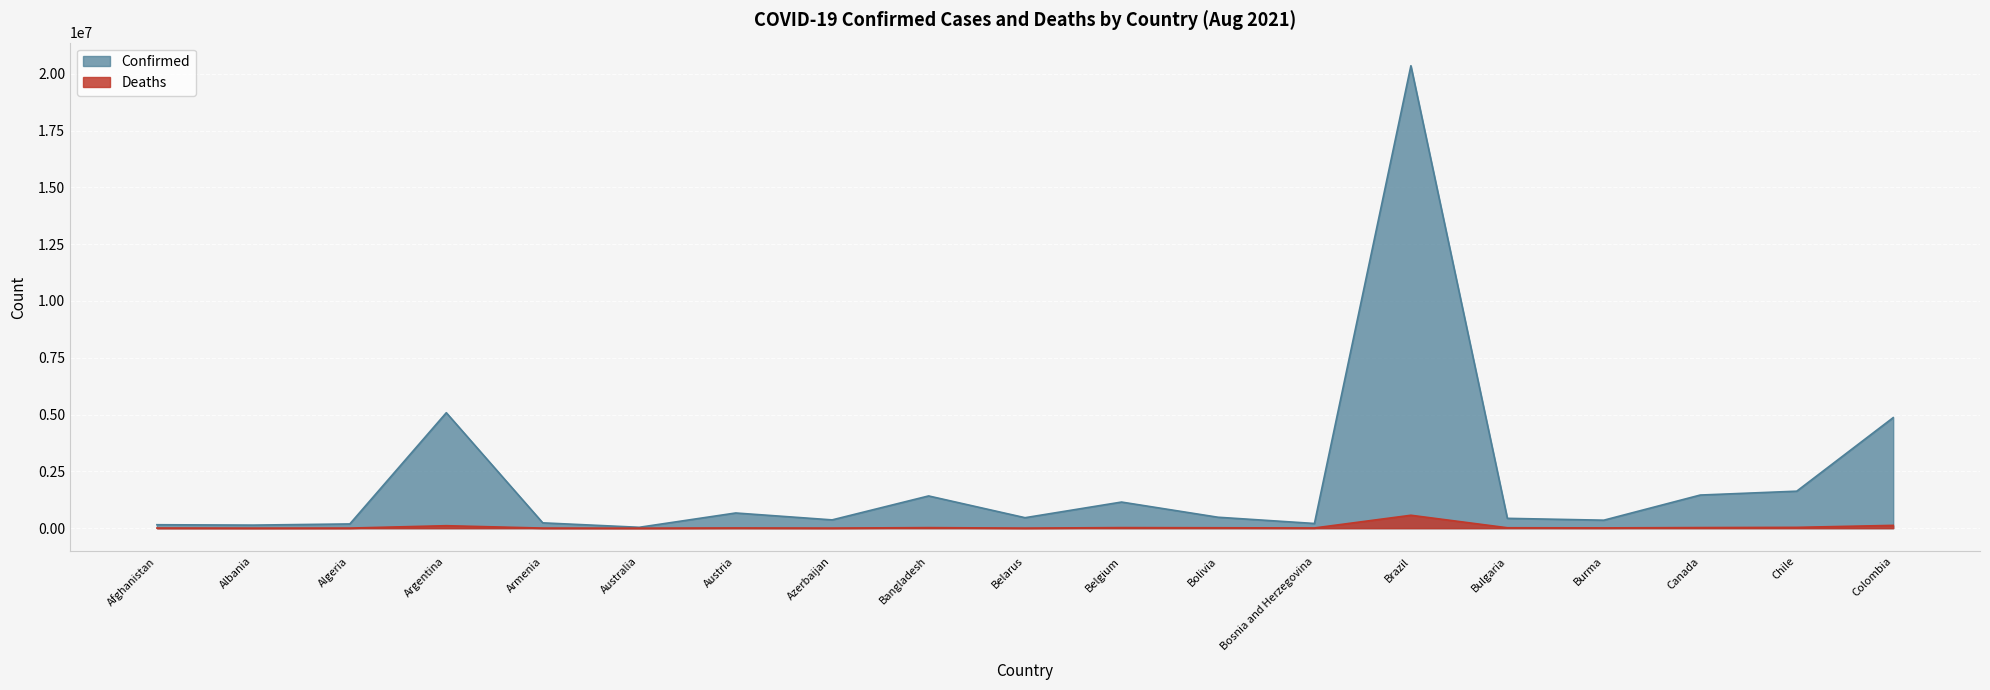

How many interior local peaks does the Confirmed series have?

5